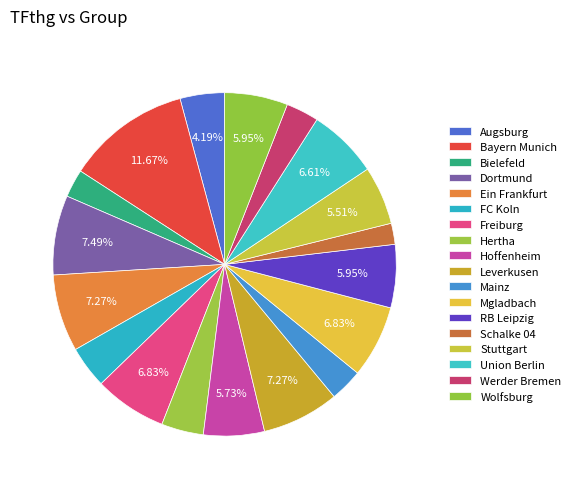

How many slices are in this pie chart?

18